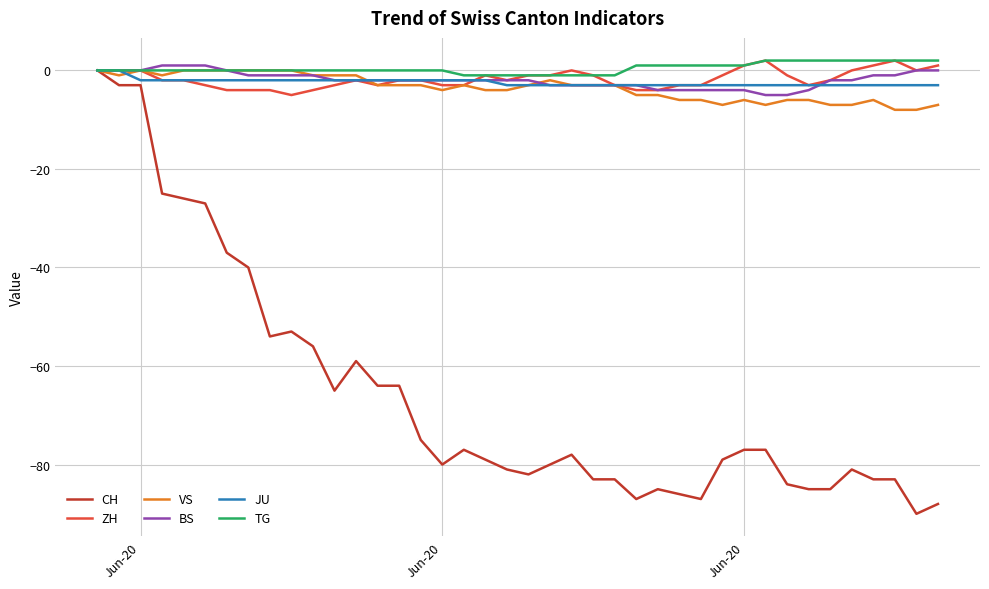

Which series has the largest range (max minus min)?

CH